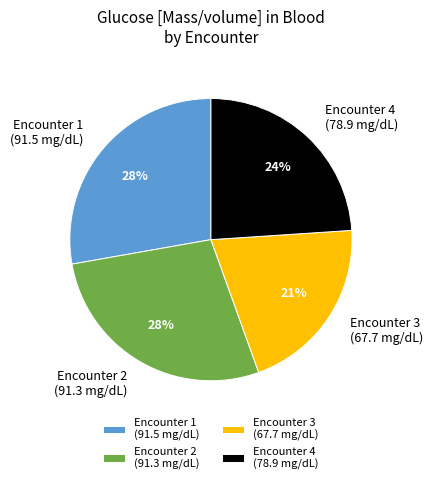

Is there any slice that represents more than half of the pie?

No